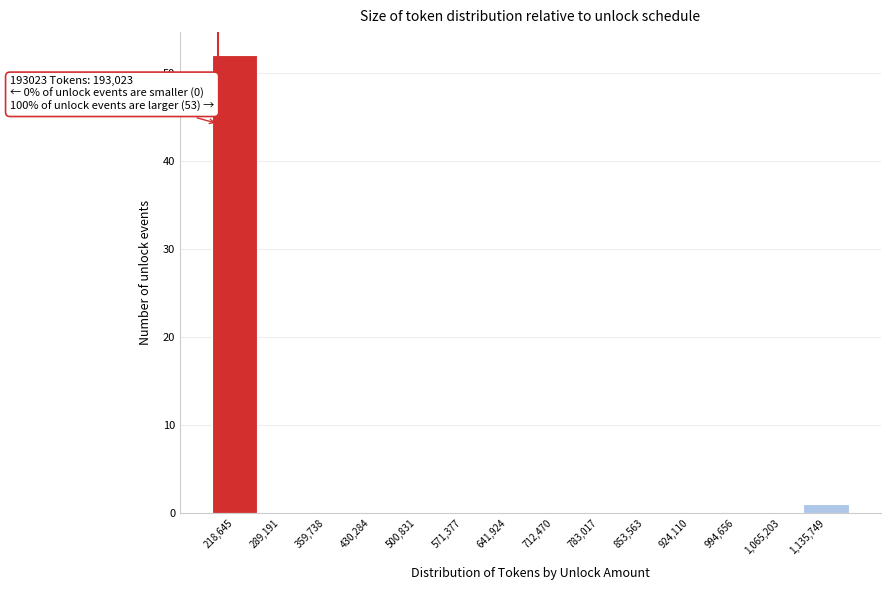

Which range on the x-axis has the tallest bar?

180000 to 250000